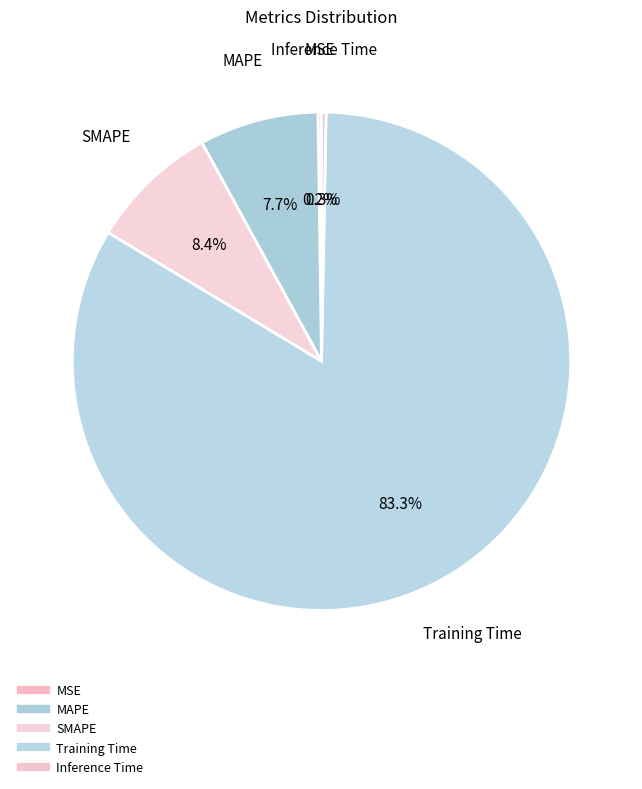

Which slice is the smallest?

MSE